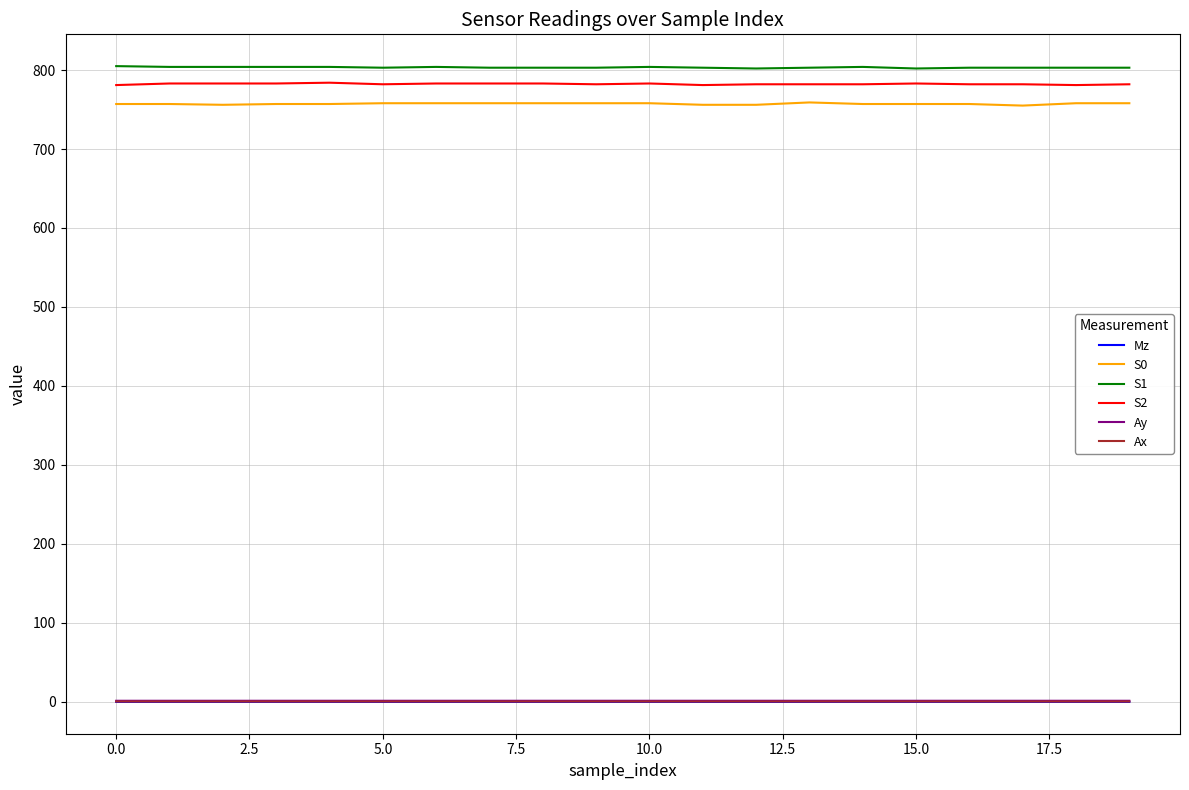

True or false: Mz has more than 0 interior local peaks.

True